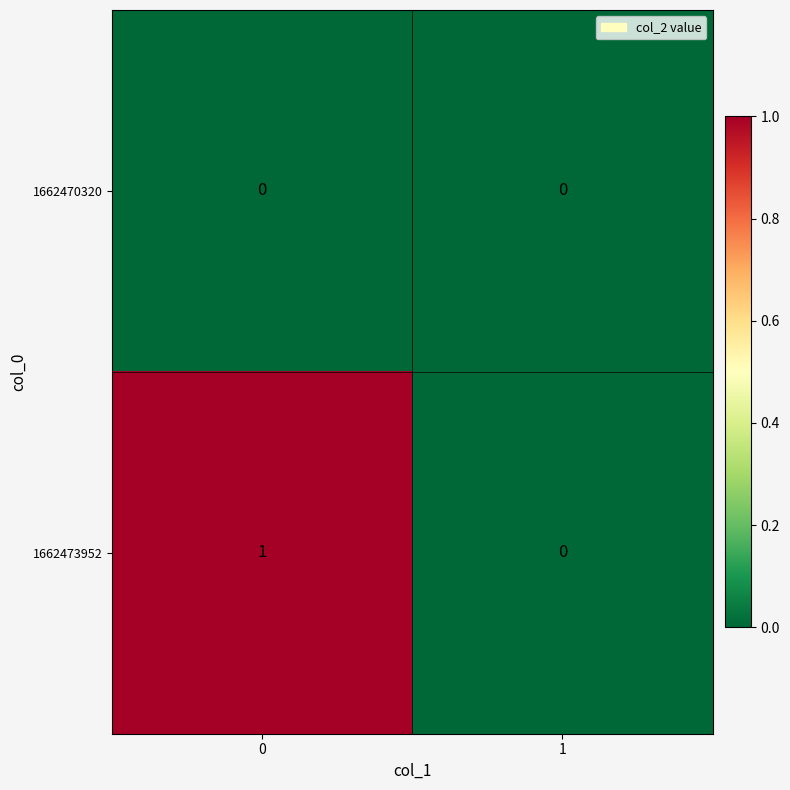

Reading left to right, what are all the values shown in this chart?

1662470320: 0	0
1662473952: 1	0